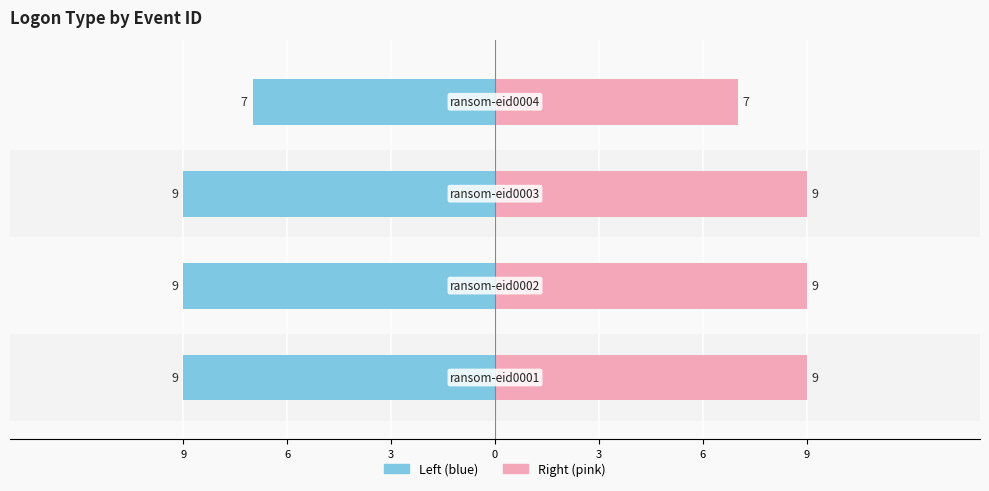

At how many categories does at least one series exceed -3?

4